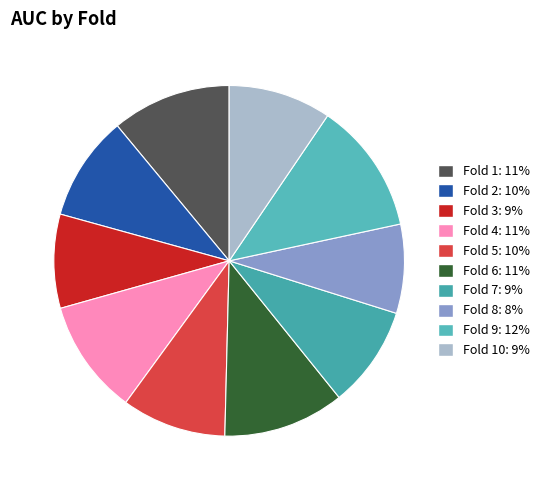

Count the number of slices in the pie.

10